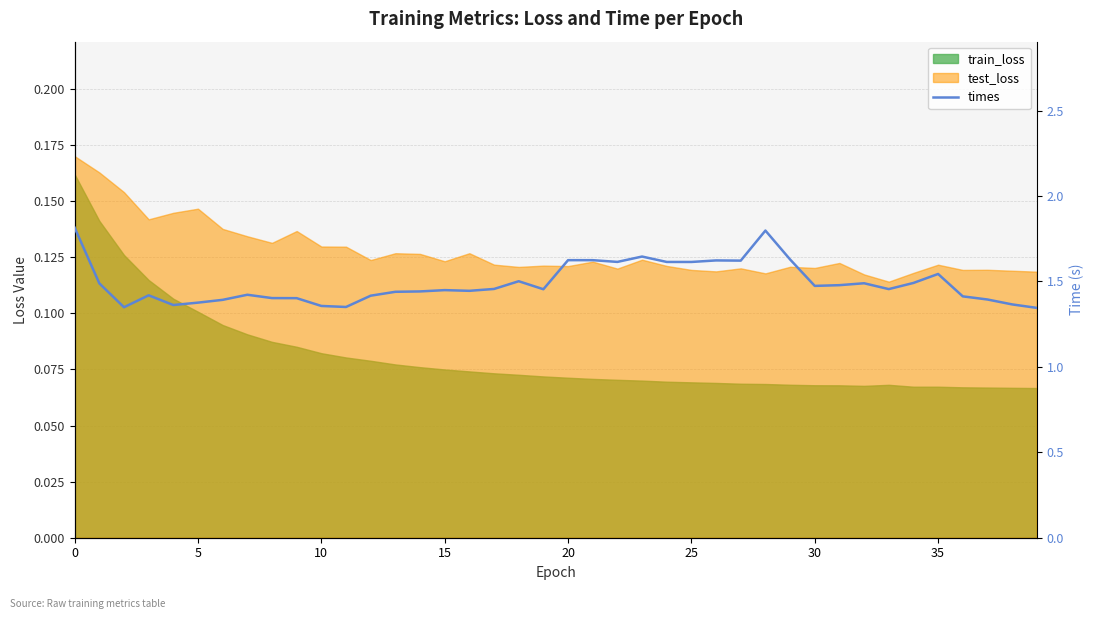

What is the ratio of the value at 38 to the value at 27?

0.8